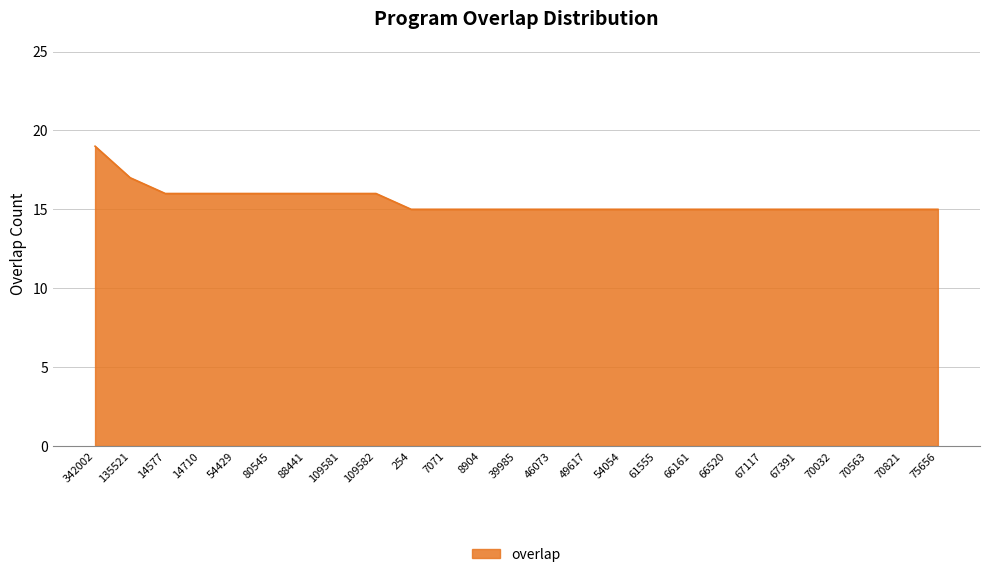

At which category does the chart reach its peak across all series?

342002